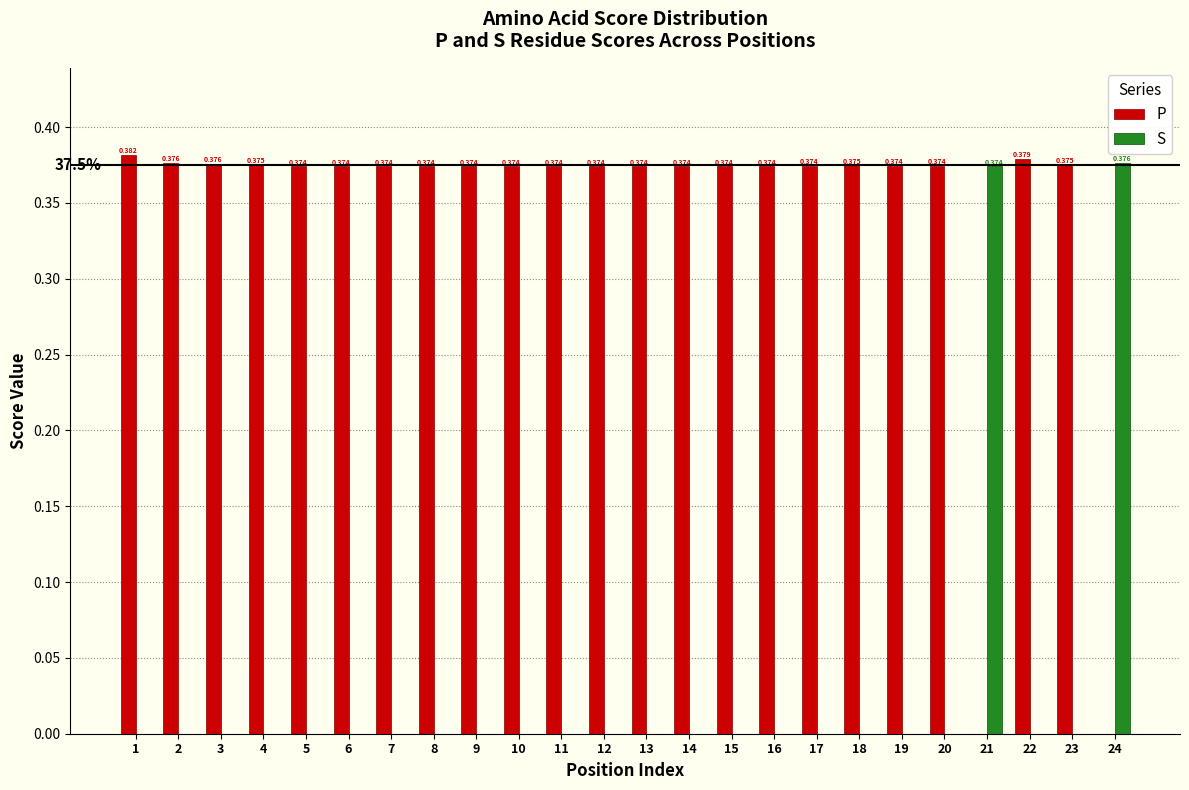

Is the value of S at 19 greater than the value of P at 16?

No